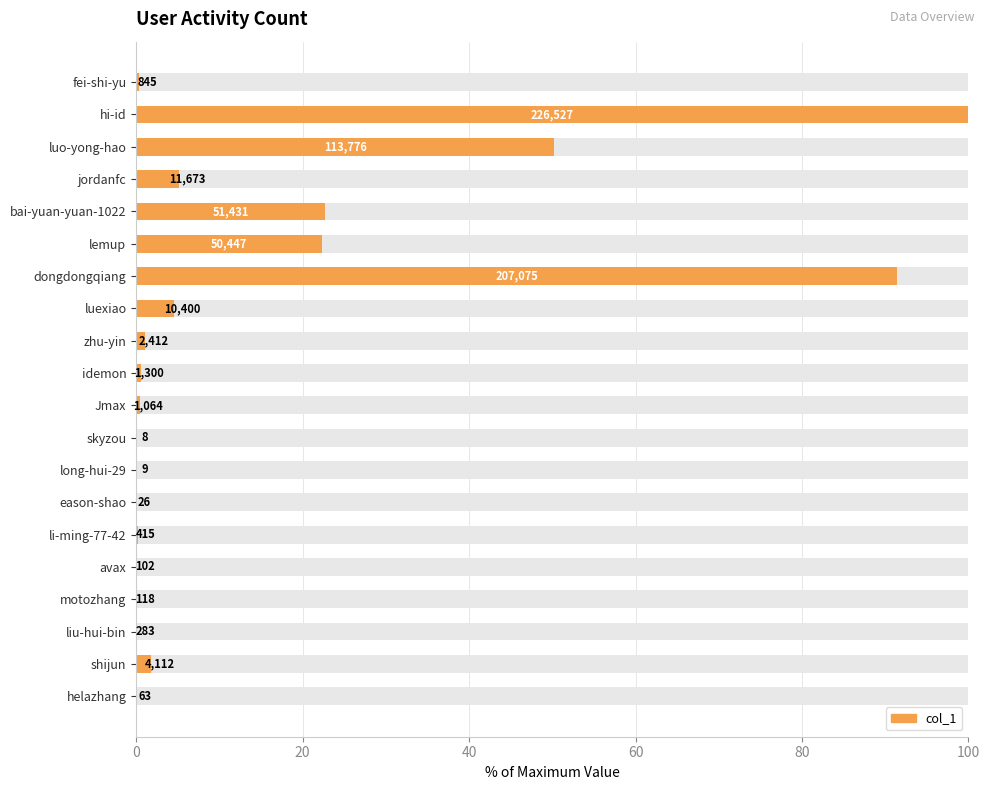

How many bars are there in total?

20